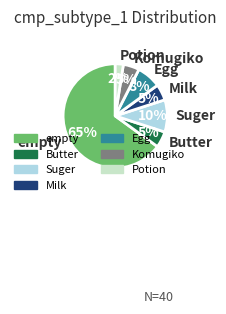

Which slice is the largest?

empty